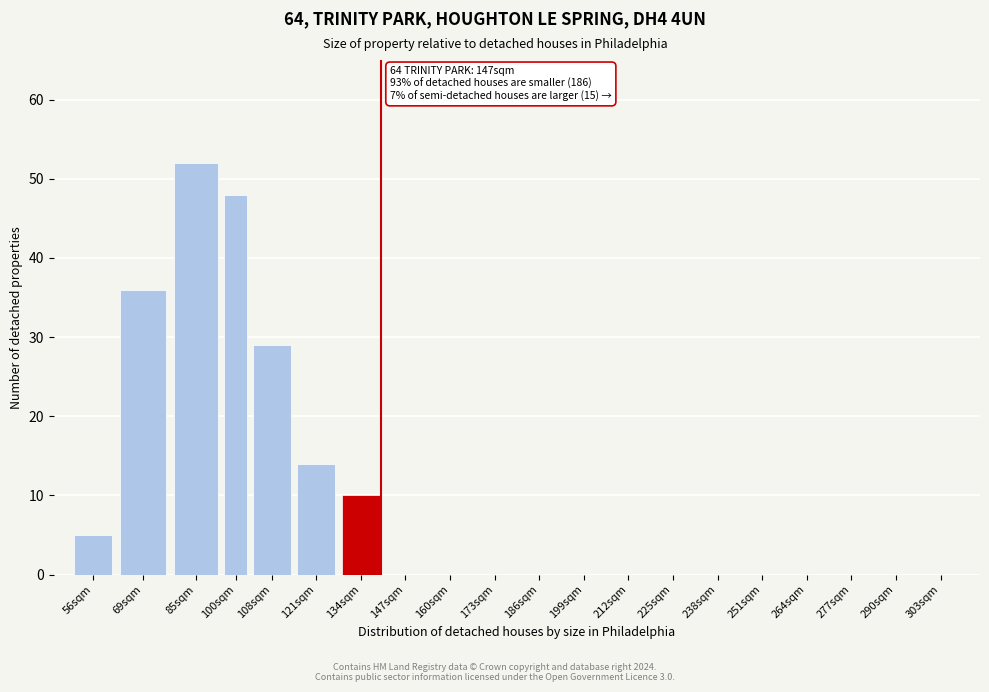

Reading left to right, extract all data points from this chart.

56sqm=5	69sqm=36	85sqm=52	100sqm=48	108sqm=29	121sqm=14	134sqm=10	147sqm=0	160sqm=0	173sqm=0	186sqm=0	199sqm=0	212sqm=0	225sqm=0	238sqm=0	251sqm=0	264sqm=0	277sqm=0	290sqm=0	303sqm=0